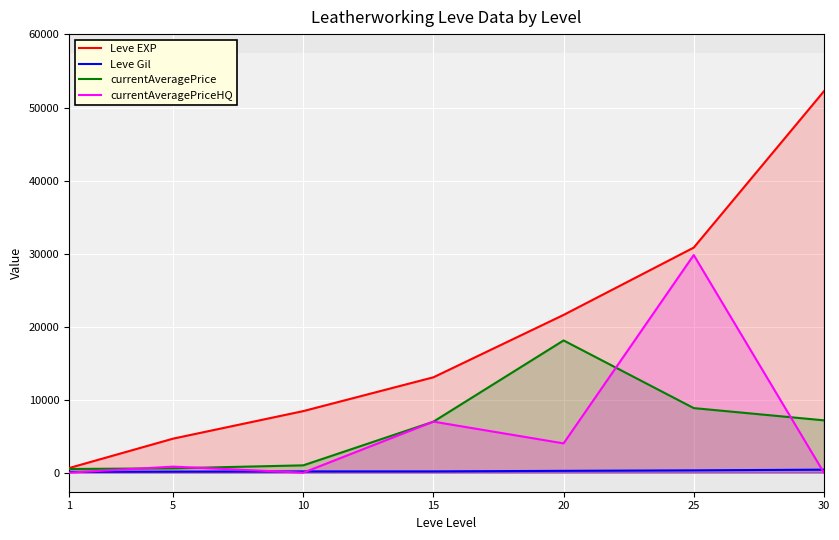

Reading right to left, extract all data points from this chart.

Leve EXP: 30=52220	25=30820	20=21600	15=13060	10=8430	5=4660	1=630
Leve Gil: 30=410	25=317	20=248	15=174	10=172	5=140	1=112
currentAveragePrice: 30=7165	25=8840	20=18105	15=6985	10=1002	5=597	1=501
currentAveragePriceHQ: 30=0	25=29800	20=4008	15=6985	10=0	5=828	1=0